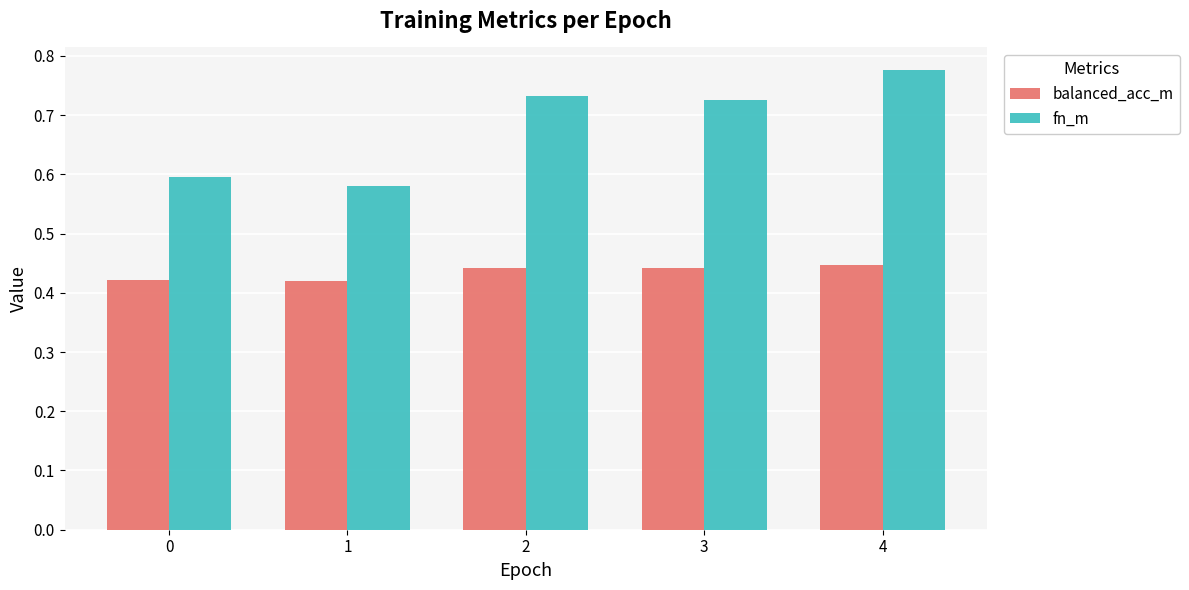

Which category has the highest value in the fn_m series?

4